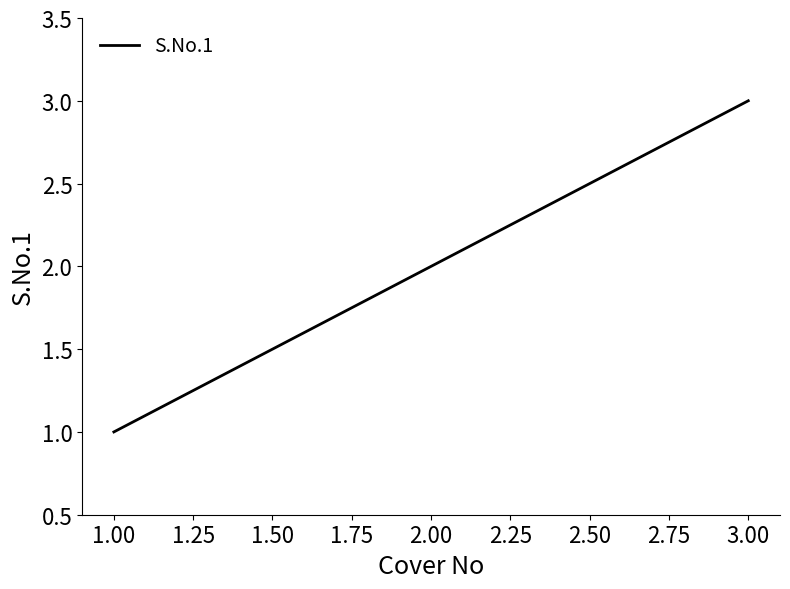

Between 3.00 and 2.00, which is larger?

3.00